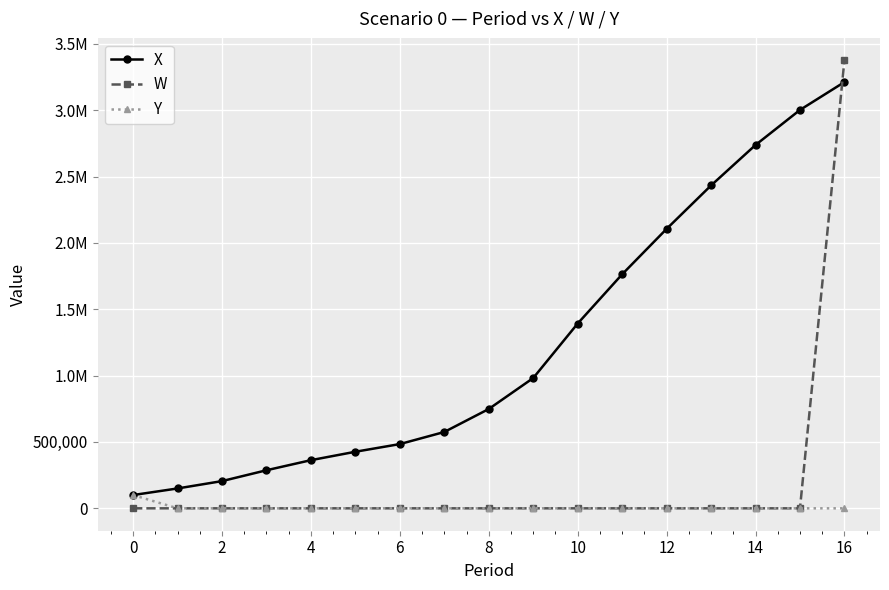

At how many categories does at least one series exceed 461713?

11